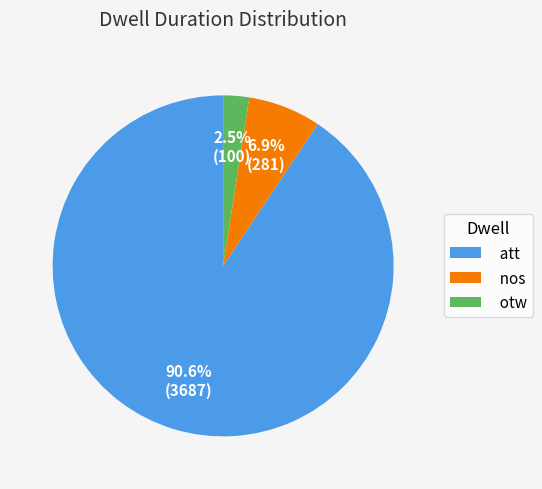

Does any single category account for the majority?

Yes